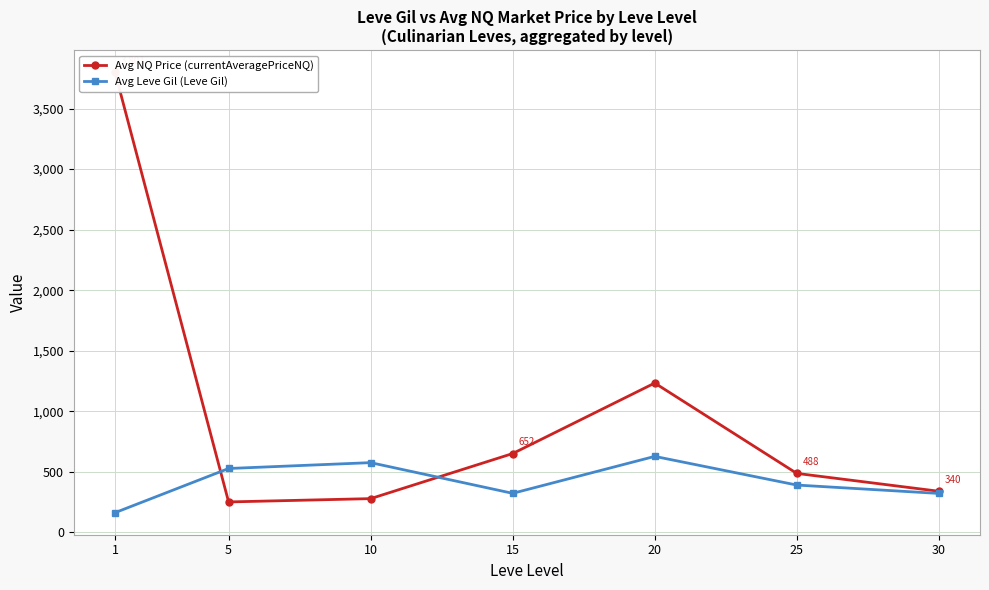

What is the average value of the Avg NQ Price (currentAveragePriceNQ) series?

1006.7